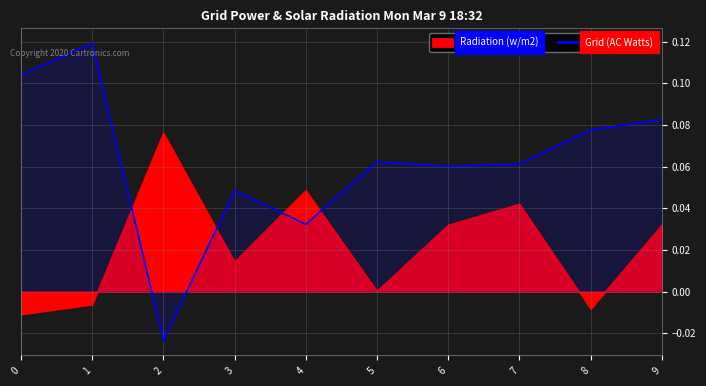

Rank the categories by value from highest to lowest.

1, 0, 9, 8, 5, 7, 6, 3, 4, 2